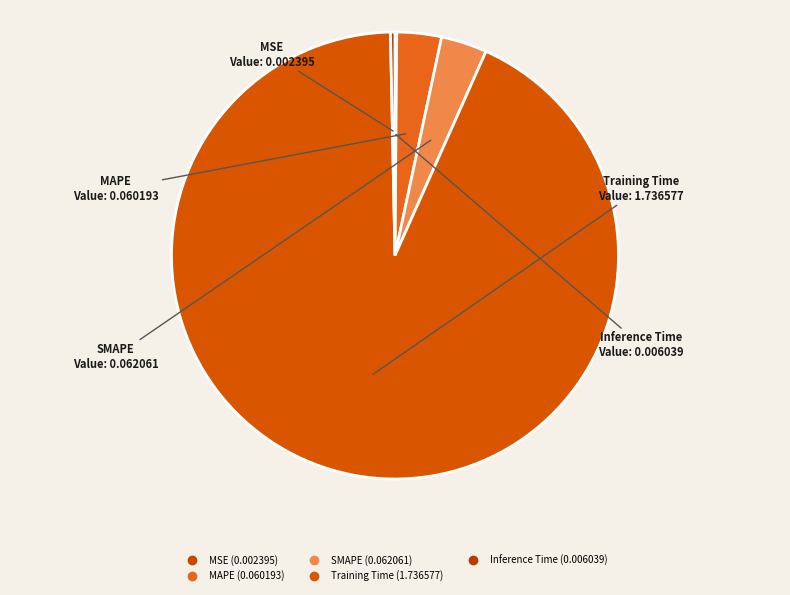

What portion of the pie excludes Inference Time?

99.7%